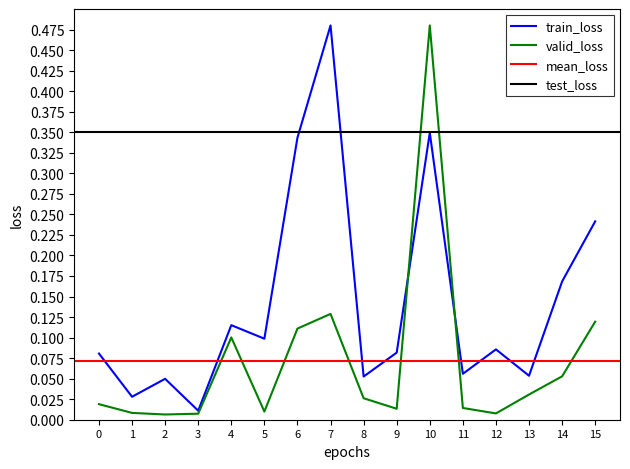

Is it true that train_loss equals 0.5 at 6?

False